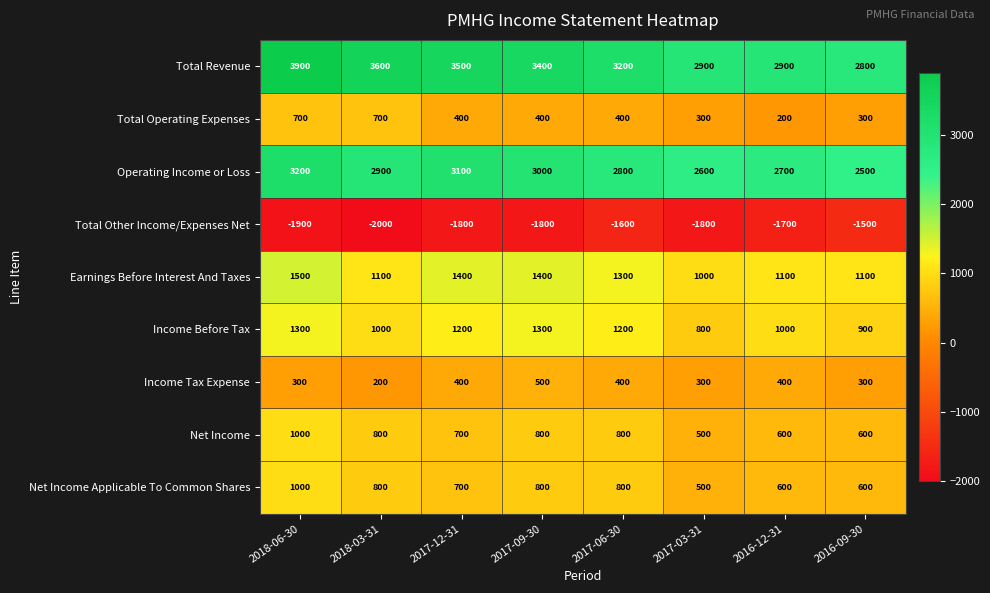

The value of Income Tax Expense at 2018-06-30 is 156. True or false?

False